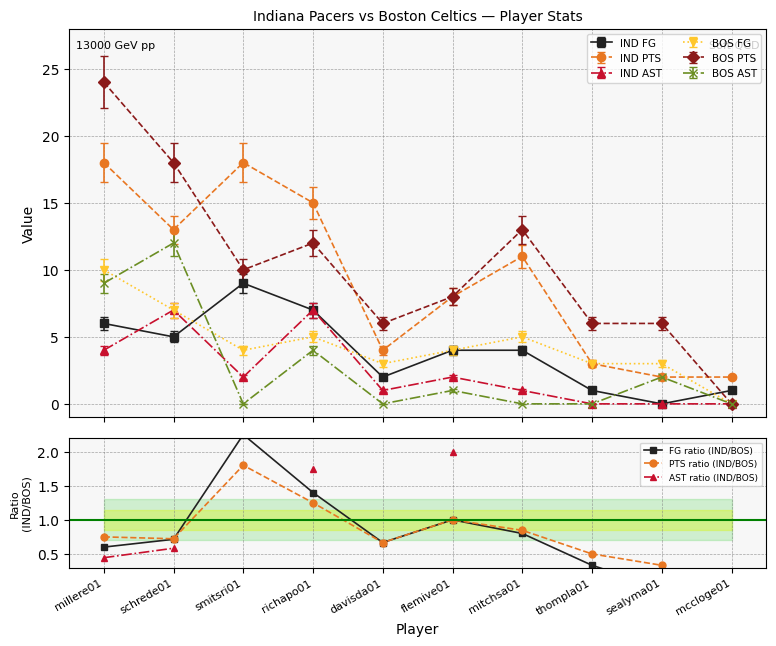

Is it true that PTS ratio (IND/BOS) equals 0.3 at davisda01?

False